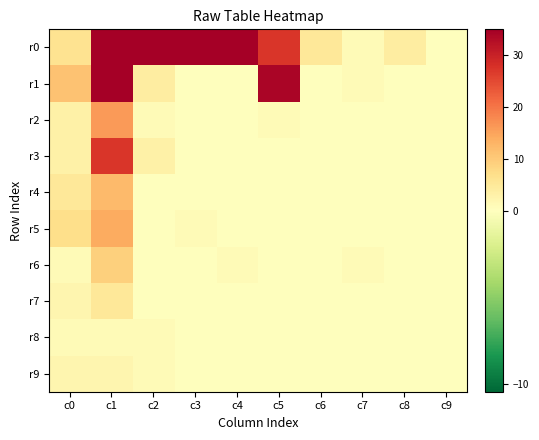

At which category does the chart reach its peak across all series?

c1